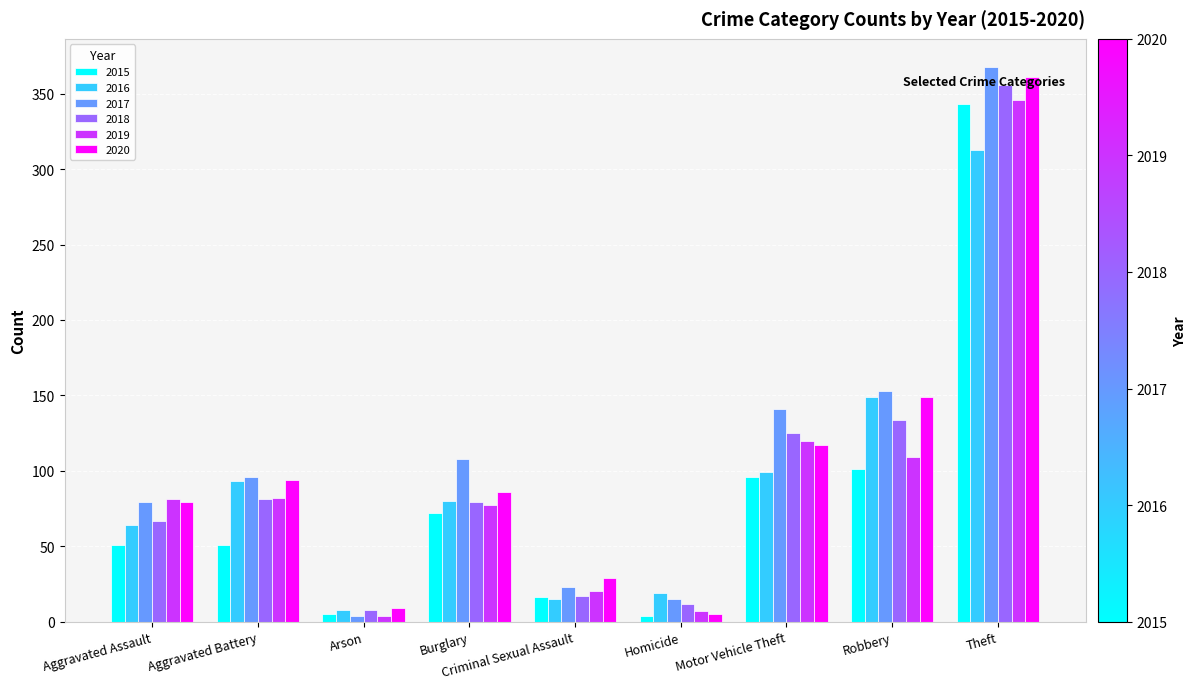

Count the number of data series in this chart.

6